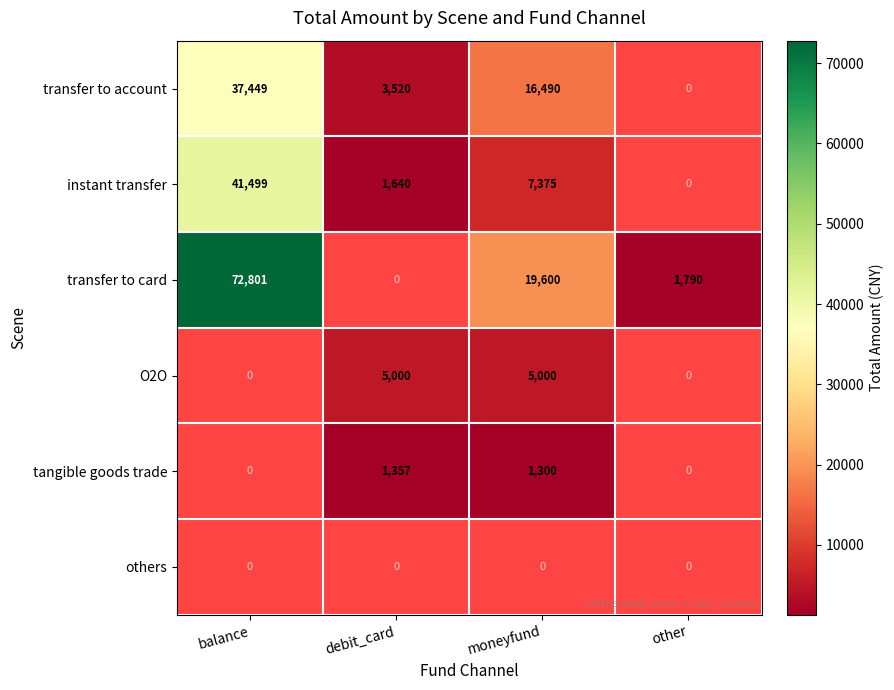

What is the sum of the transfer to account values at moneyfund and debit_card?

20010